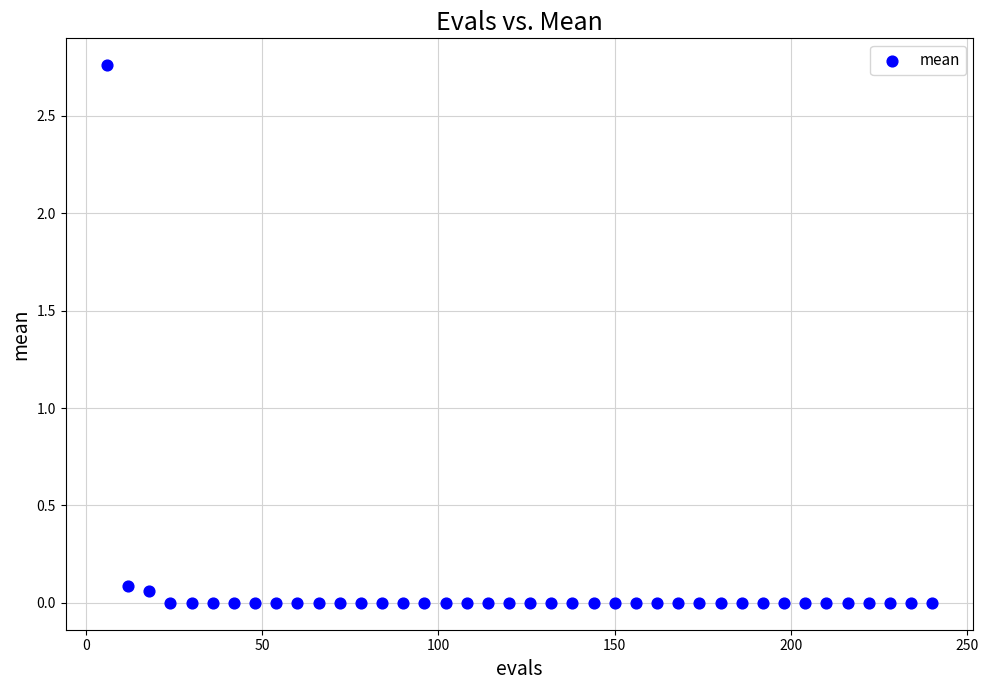

What is the range of X values (max minus min)?

234.0